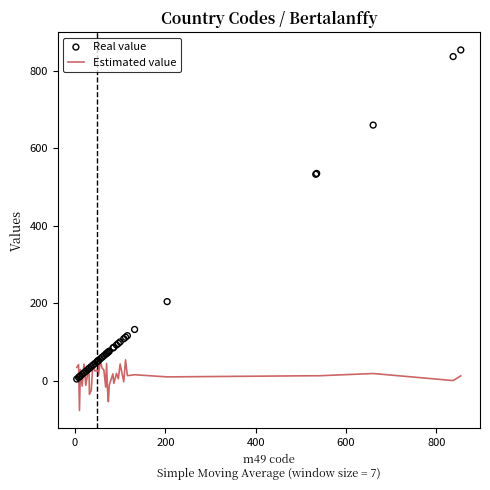

Is the value of Estimated value at 23 greater than the value of Real value at 37?

No